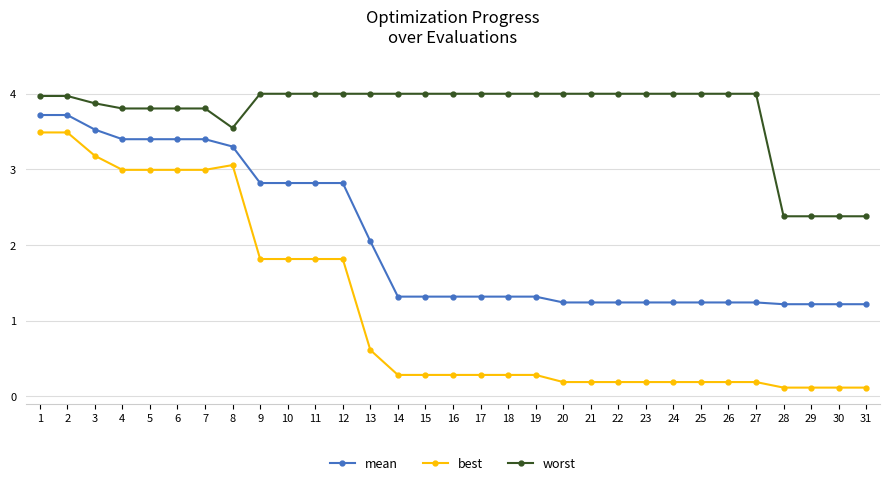

What is the difference between the maximum and minimum values in the mean series?

2.5